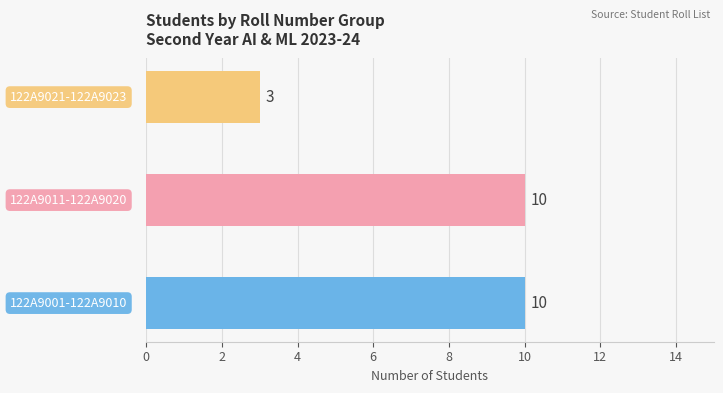

Reading right to left, extract all data points from this chart.

3	10	10